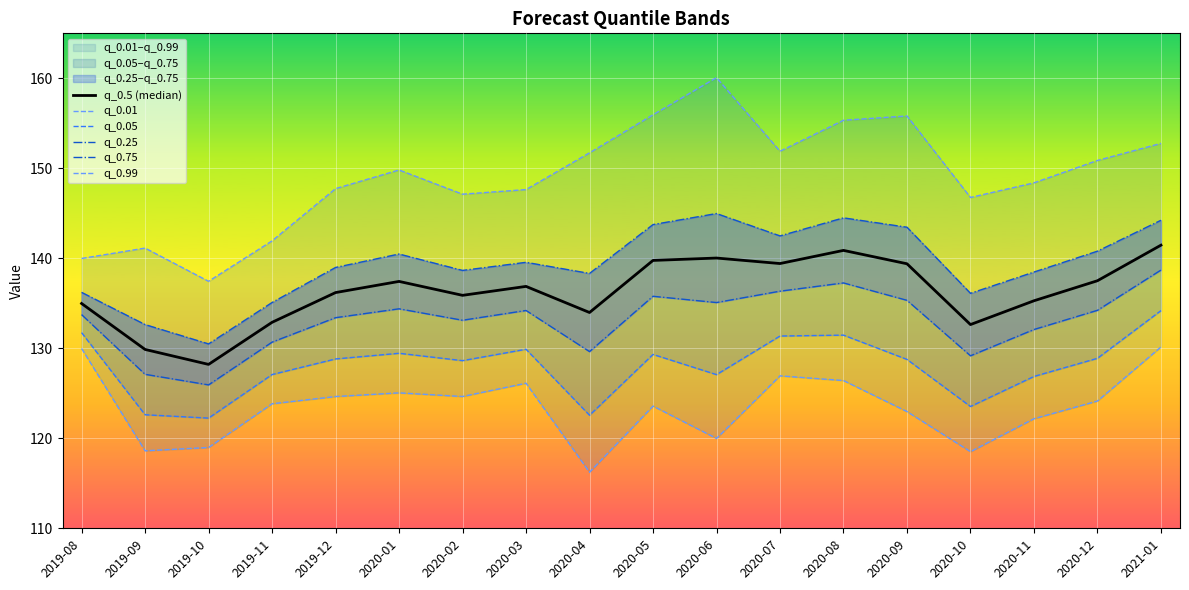

Is the value of q_0.05 at 2020-10 greater than the value of q_0.75 at 2020-01?

No